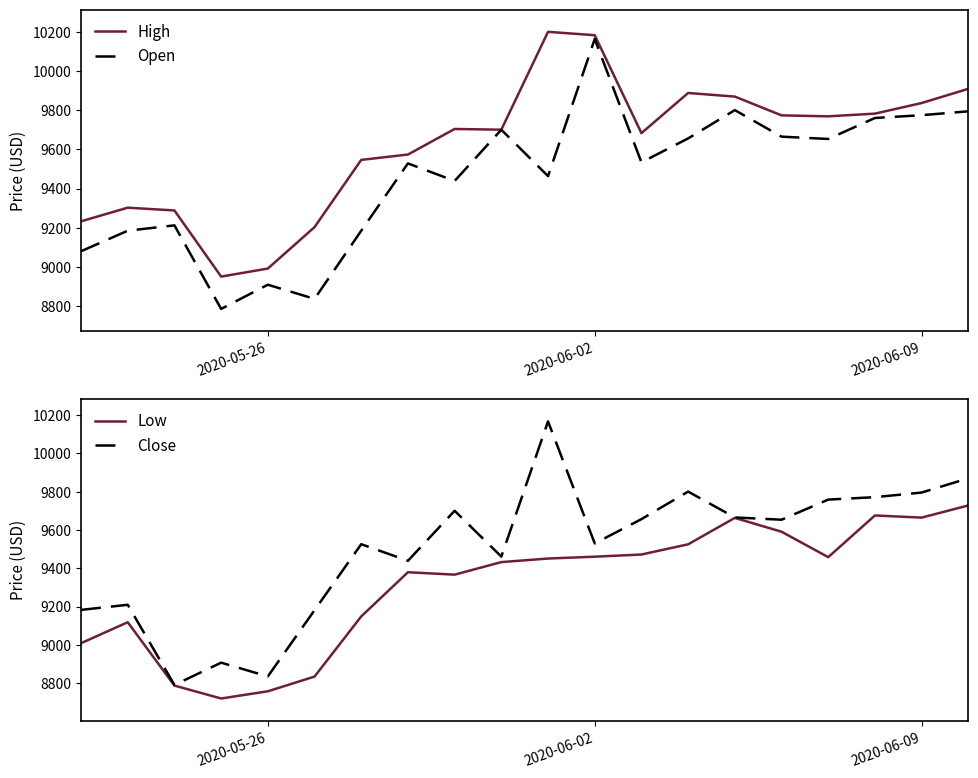

What value does the High series have at 2020-05-26?

8992.0